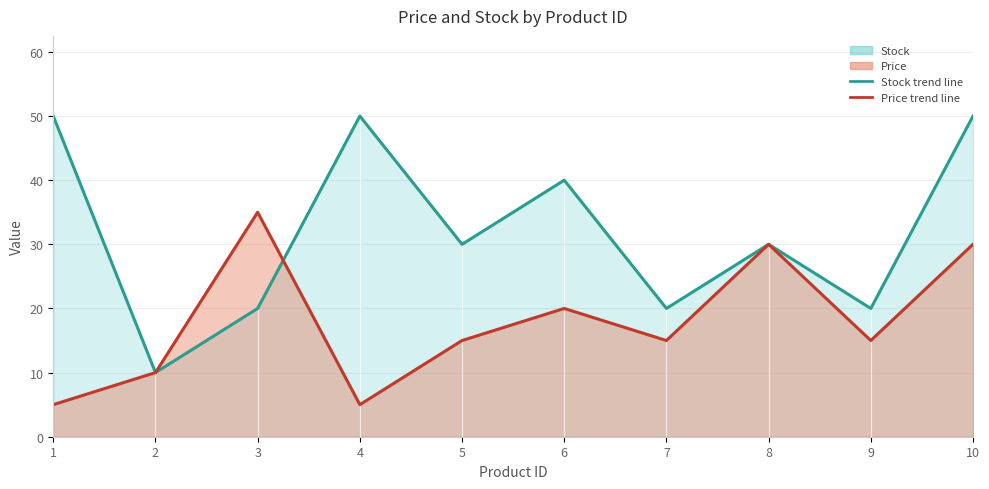

Where does the Stock trend line series first go above 30?

1